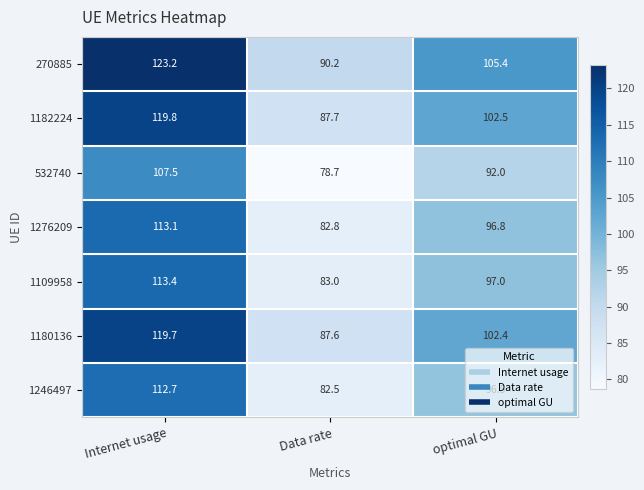

Read the 1182224 value at optimal GU.

102.5